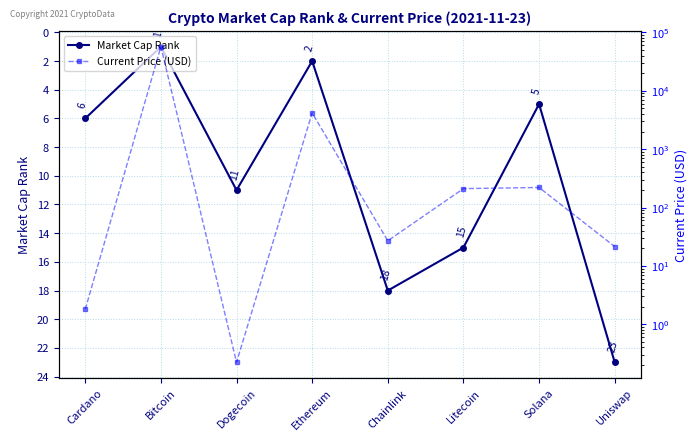

What is the value of the Current Price (USD) point at the 5th from the left?

26.9